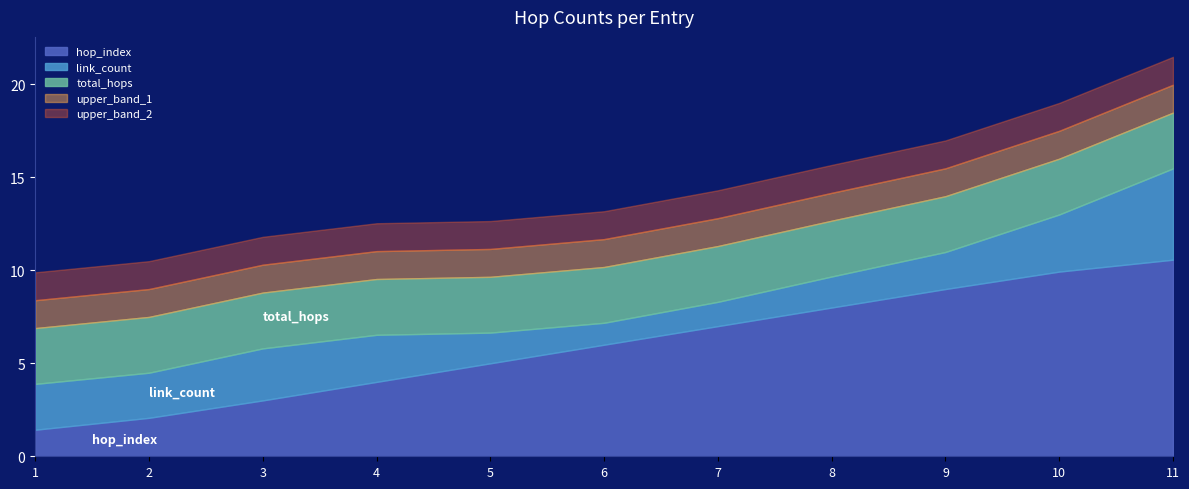

The value of total_hops at 10 is 3. True or false?

True